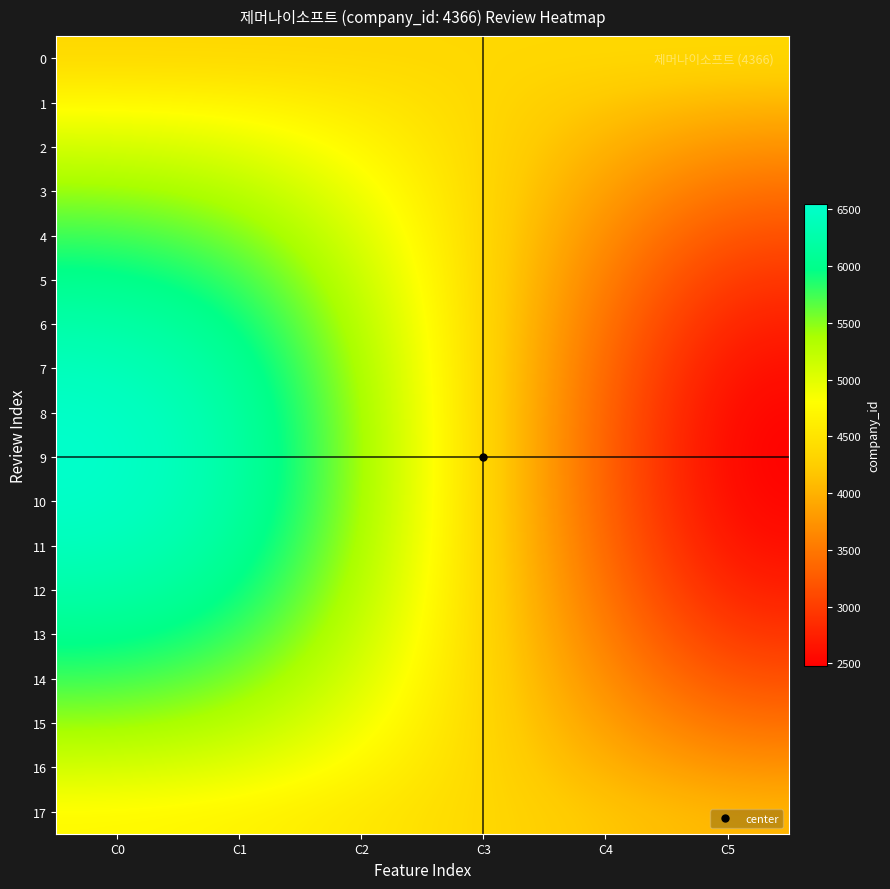

At which category is the sum across all series the highest?

C0